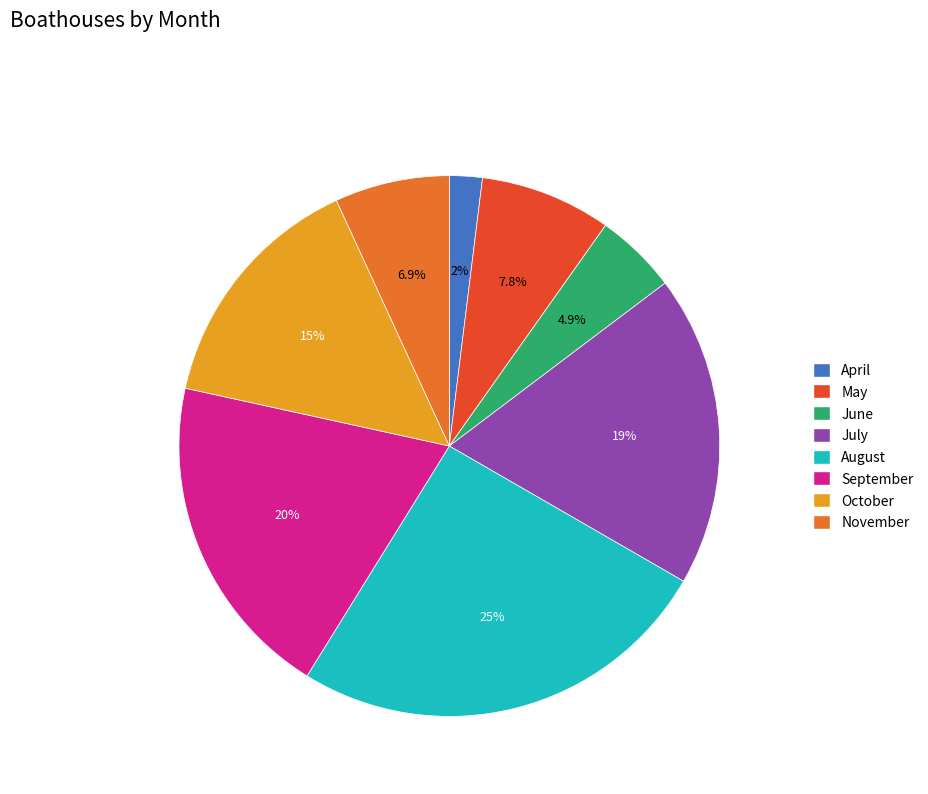

Do August and July together represent more than half of the pie?

No